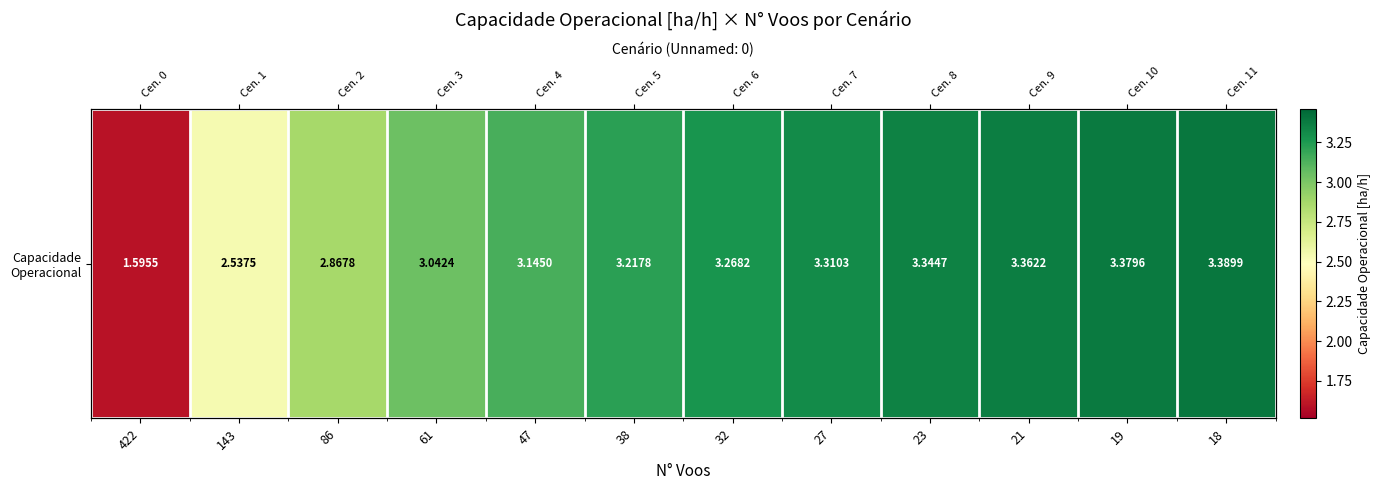

Rank the categories by value from lowest to highest.

422, 143, 86, 61, 47, 38, 32, 27, 23, 21, 19, 18